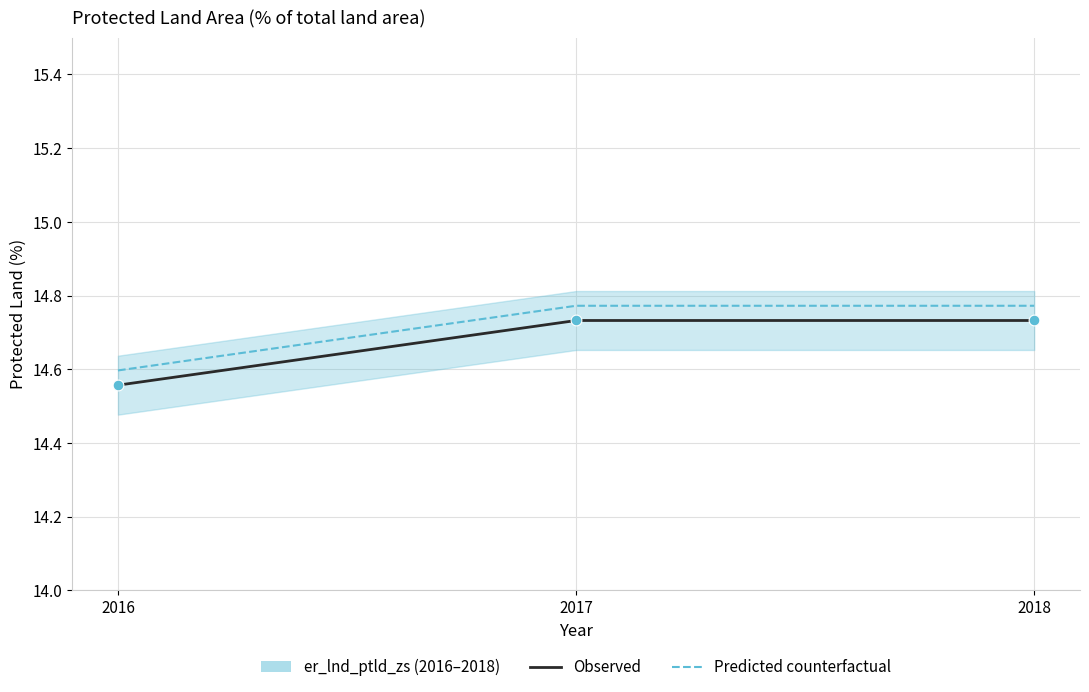

What is the change in value from 2016 to 2018?

+0.2